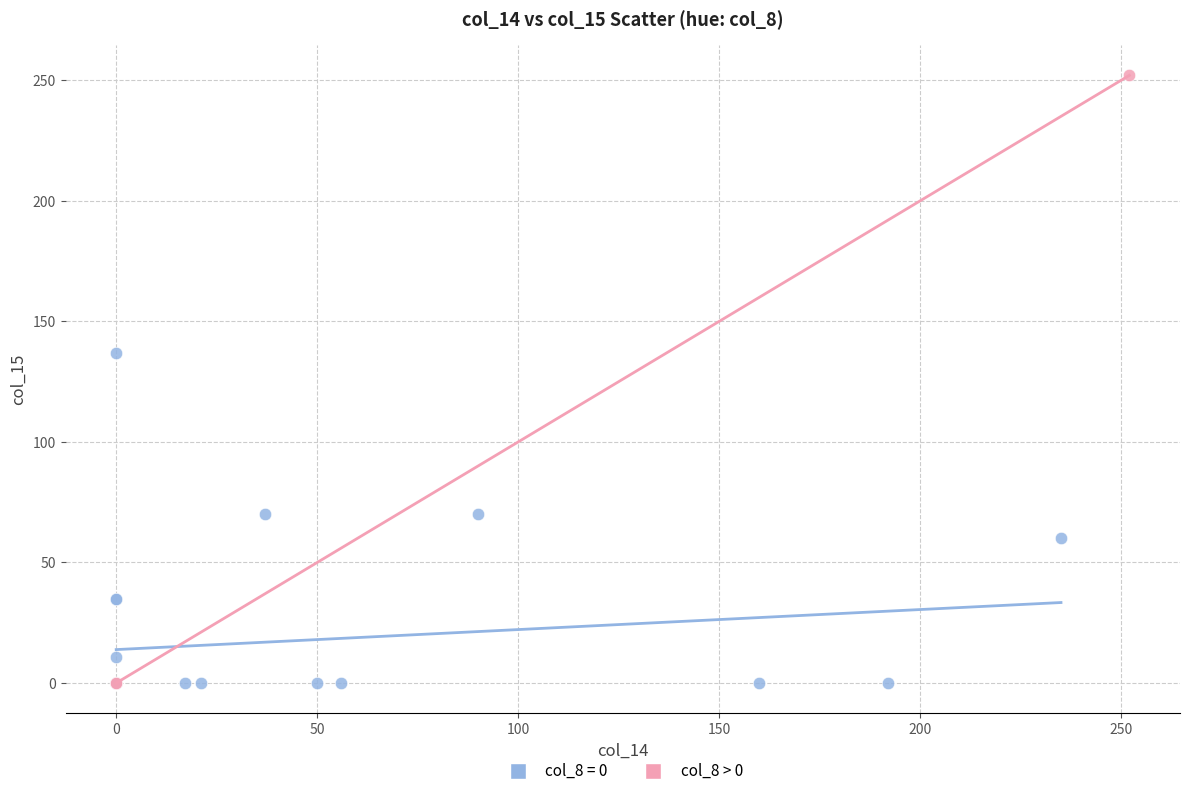

Which series has the widest spread of Y values?

col_8 > 0